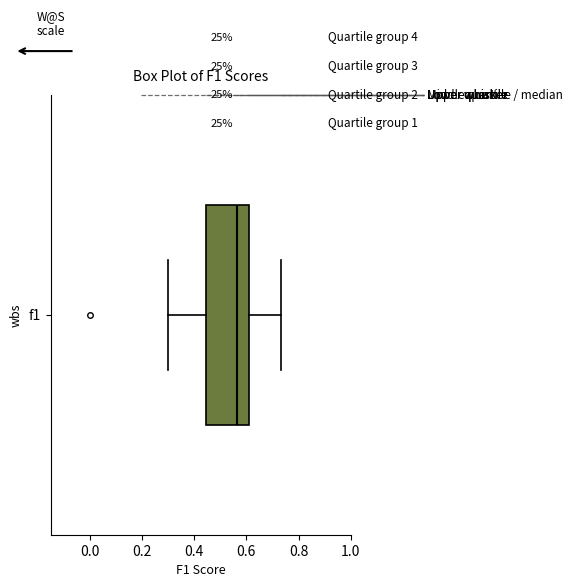

Read this box plot against the x-axis: the position of the median line, the range covered by the box, and the ends of both whiskers. The values are not printed on the chart, so give them approximately, as read against the axis.

median 0.56, box 0.44 to 0.60, whiskers 0.30 to 0.74